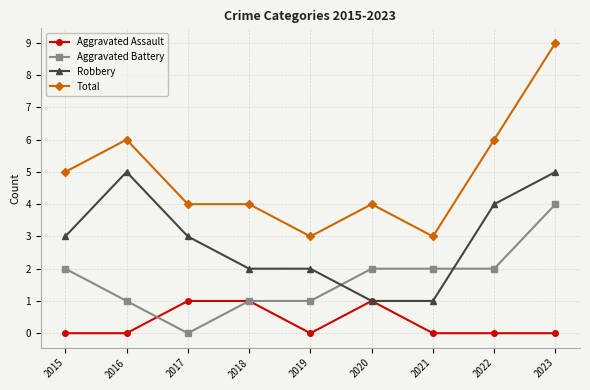

Which category has the highest value across all series?

2023